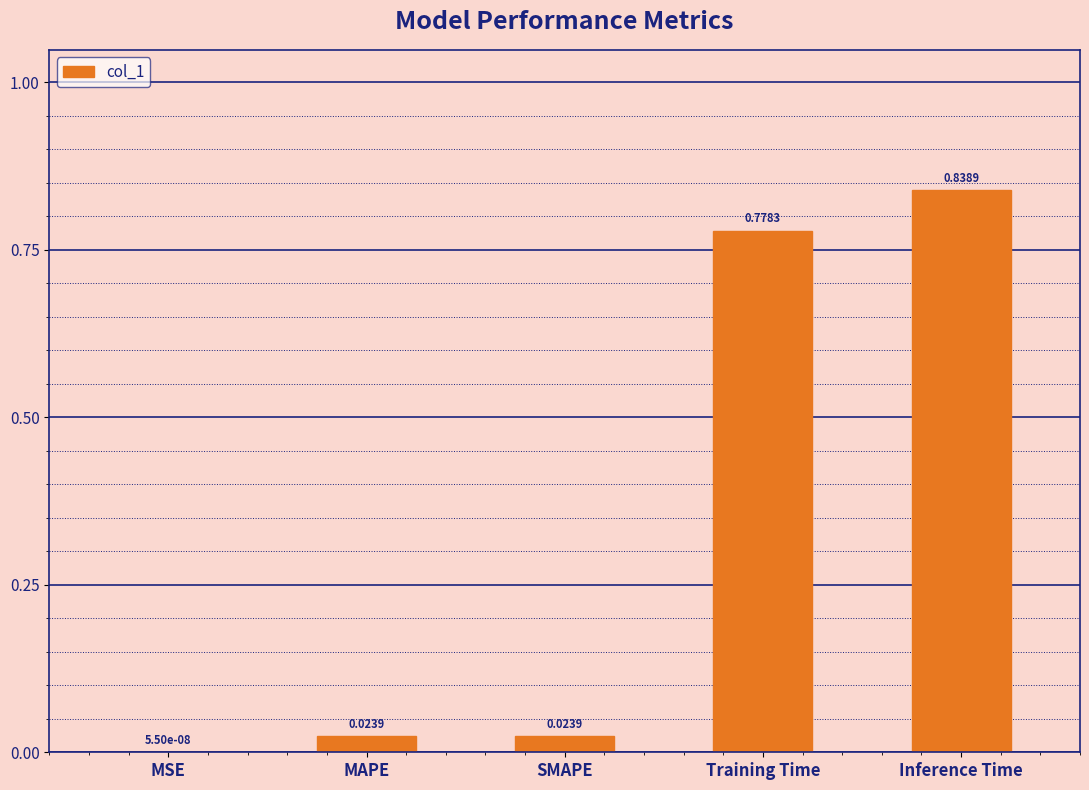

Where is the data nearest to the value 0?

MSE